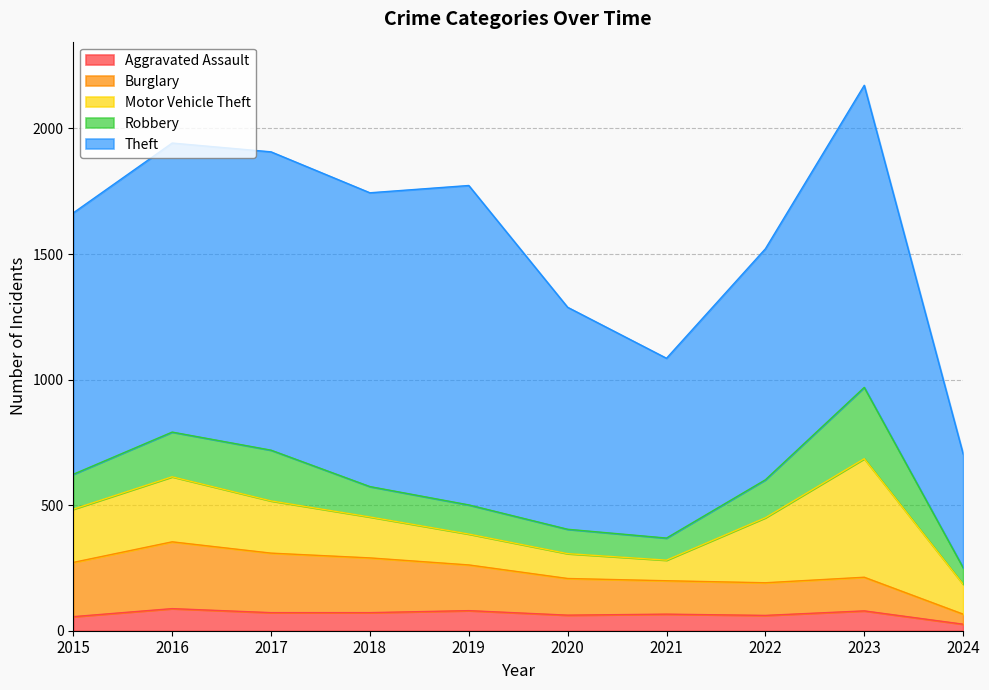

Reading right to left, transcribe all the data shown in this chart.

Aggravated Assault: 26	79	61	66	62	80	72	72	88	56
Burglary: 40	134	130	133	146	182	218	237	266	216
Motor Vehicle Theft: 119	472	259	82	99	123	163	208	259	212
Robbery: 66	284	151	88	97	116	121	202	178	139
Theft: 453	1203	920	716	884	1272	1170	1188	1151	1041